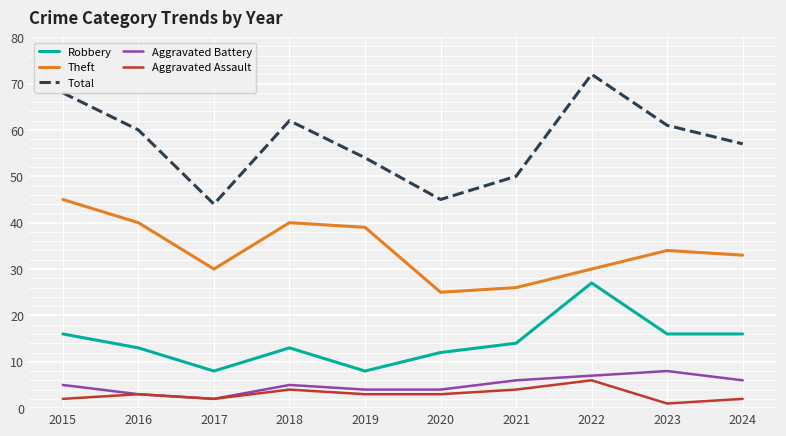

List the series in order of their peak value, highest first.

Total, Theft, Robbery, Aggravated Battery, Aggravated Assault